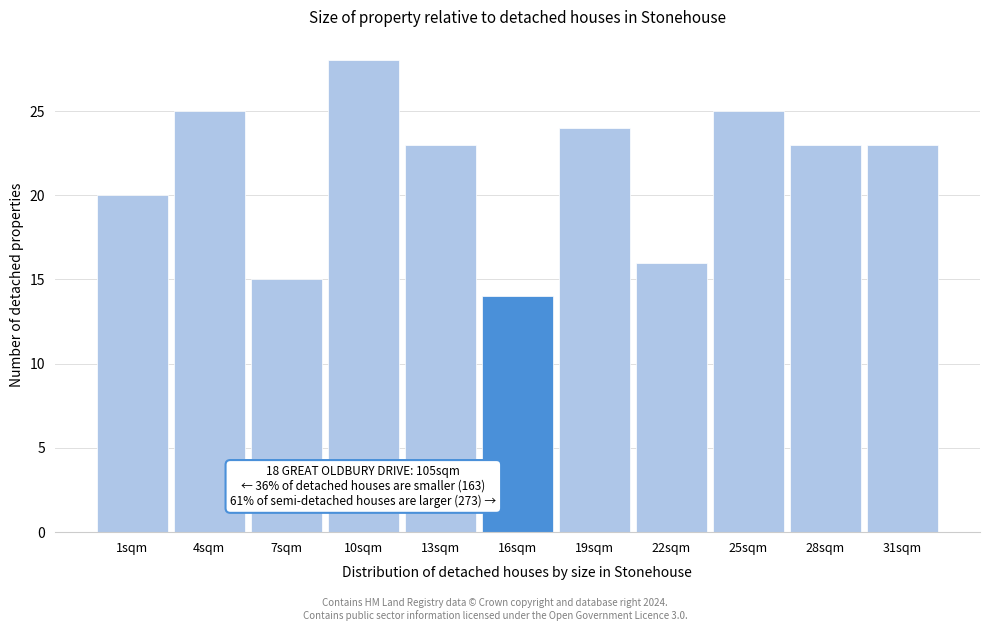

Reading left to right, transcribe all the data shown in this chart.

1sqm=20	4sqm=25	7sqm=15	10sqm=28	13sqm=23	16sqm=14	19sqm=24	22sqm=16	25sqm=25	28sqm=23	31sqm=23